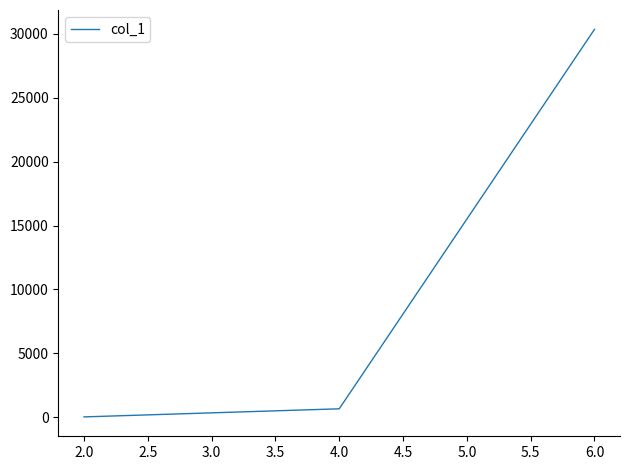

Reading right to left, extract all data points from this chart.

6.0=30360	4.0=658	2.0=24